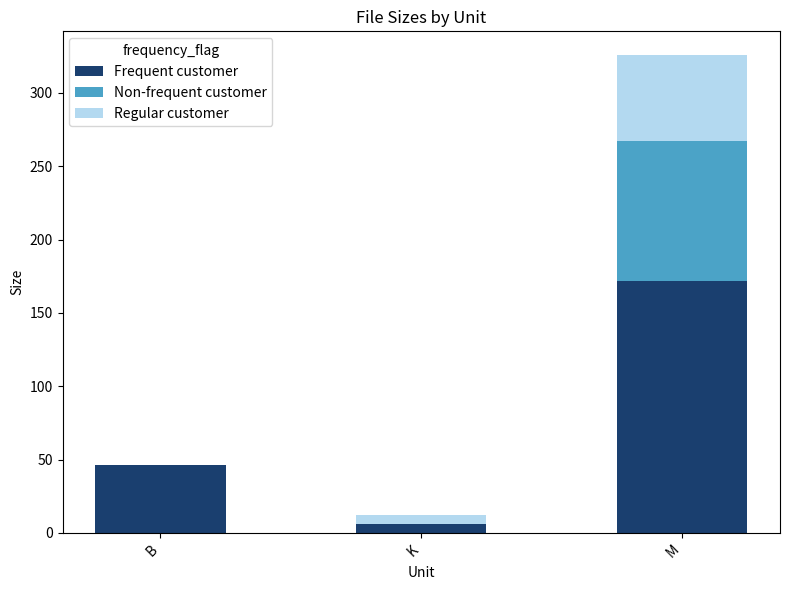

The value of Frequent customer at M is 264.3. True or false?

False